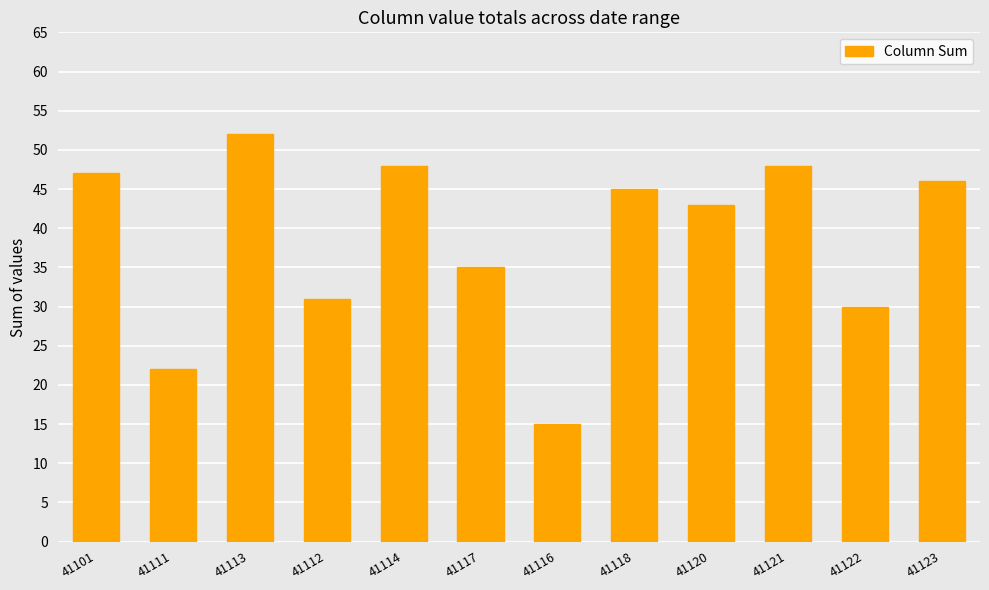

What is the label of the 6th bar from the right?

41116